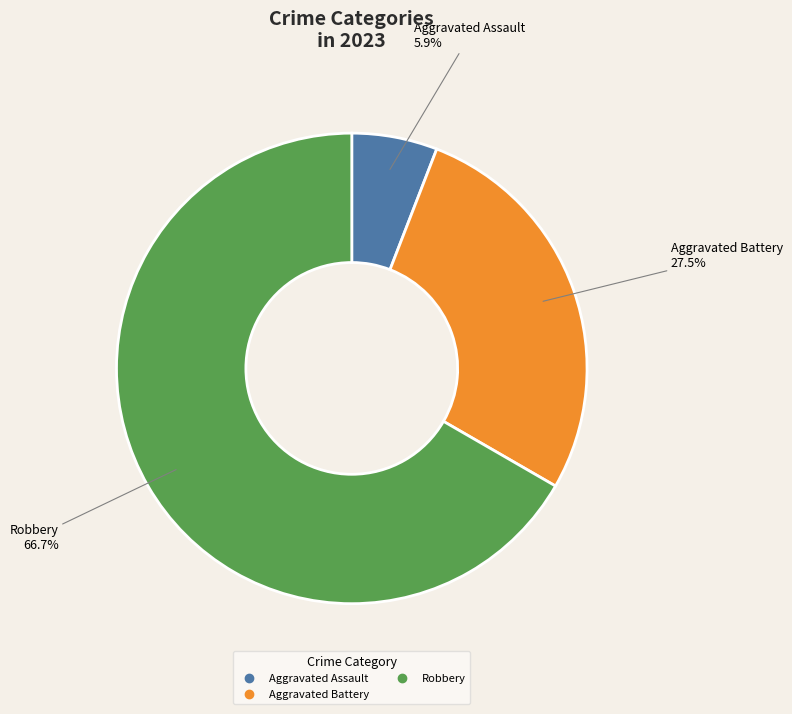

How many segments does this pie chart have?

3